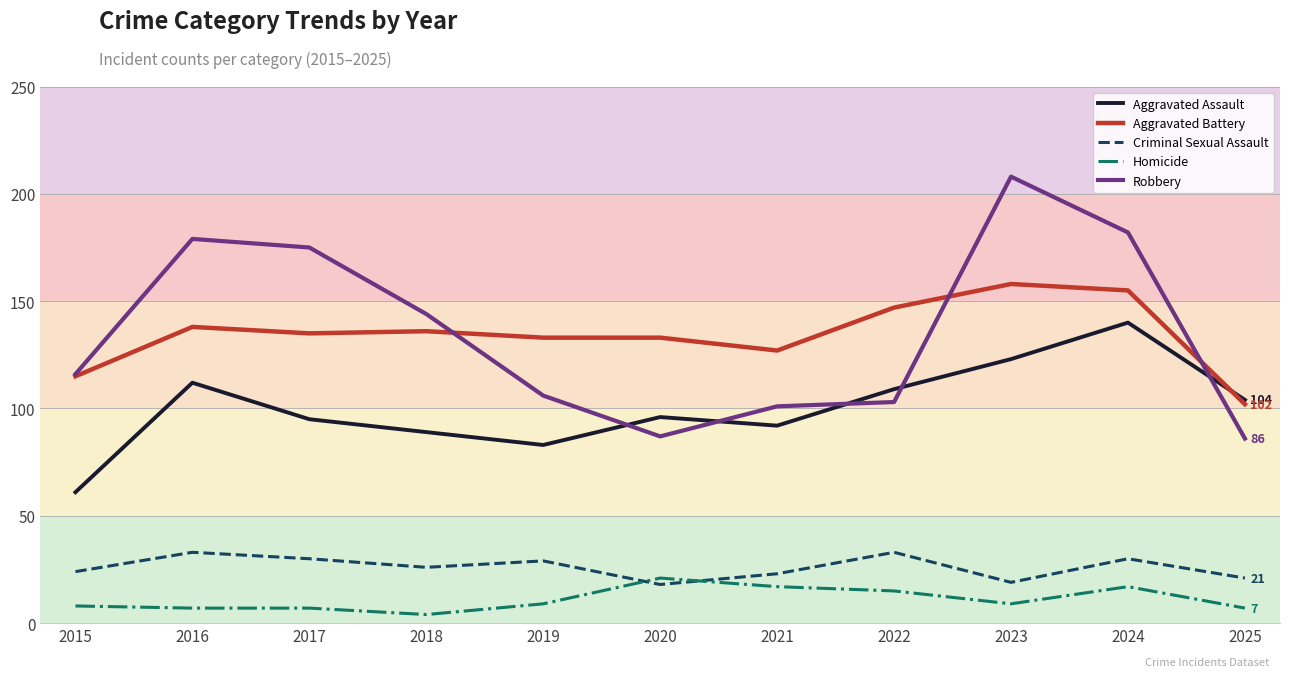

Reading left to right, transcribe all the data shown in this chart.

Aggravated Assault: 2015=61	2016=112	2017=95	2018=89	2019=83	2020=96	2021=92	2022=109	2023=123	2024=140	2025=104
Aggravated Battery: 2015=115	2016=138	2017=135	2018=136	2019=133	2020=133	2021=127	2022=147	2023=158	2024=155	2025=102
Criminal Sexual Assault: 2015=24	2016=33	2017=30	2018=26	2019=29	2020=18	2021=23	2022=33	2023=19	2024=30	2025=21
Homicide: 2015=8	2016=7	2017=7	2018=4	2019=9	2020=21	2021=17	2022=15	2023=9	2024=17	2025=7
Robbery: 2015=116	2016=179	2017=175	2018=144	2019=106	2020=87	2021=101	2022=103	2023=208	2024=182	2025=86